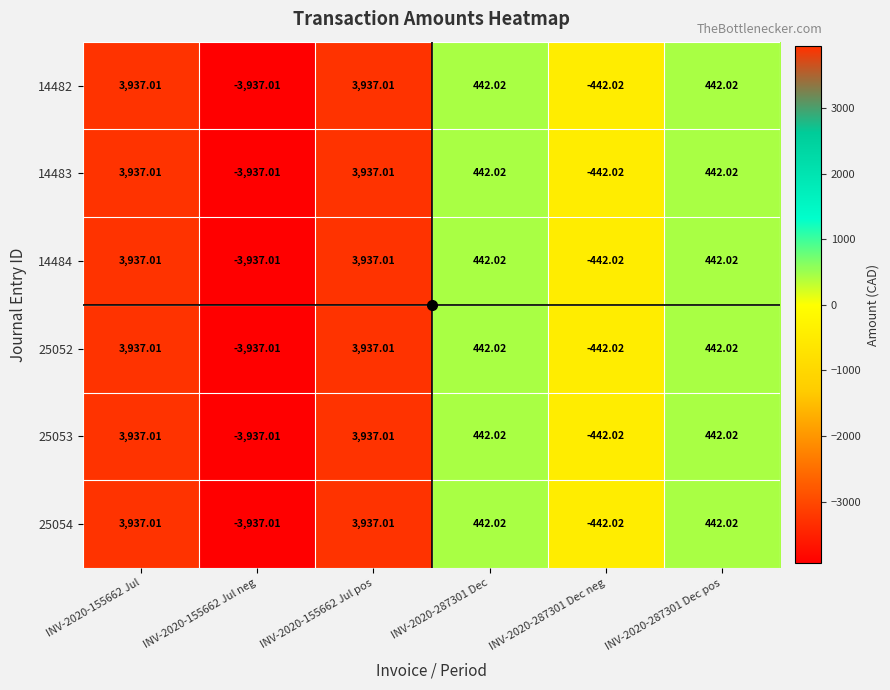

Is the value of 14484 at INV-2020-287301 Dec pos greater than the value of 14483 at INV-2020-155662 Jul neg?

Yes